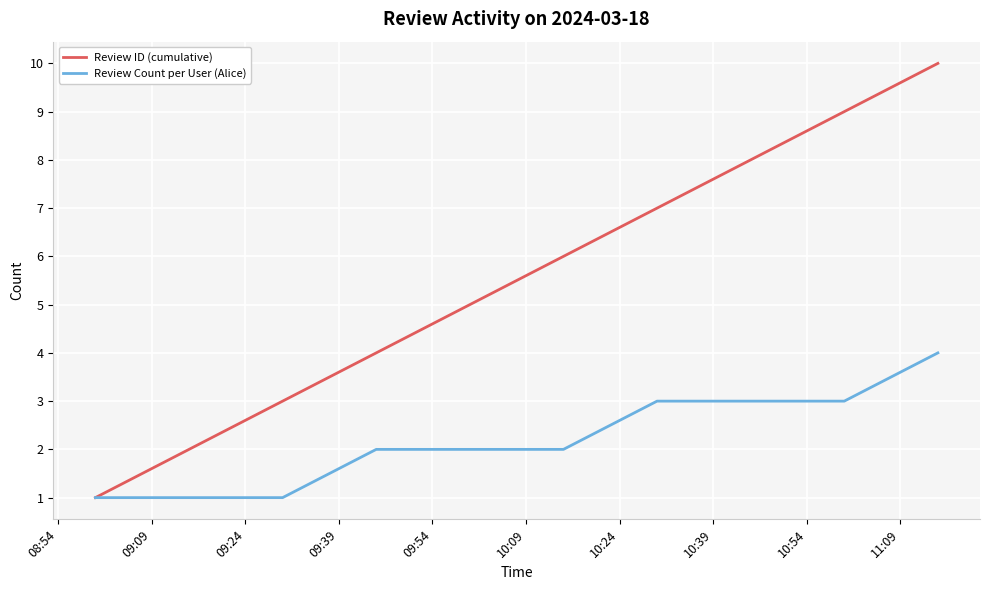

Which series has the largest total across all categories?

Review ID (cumulative)